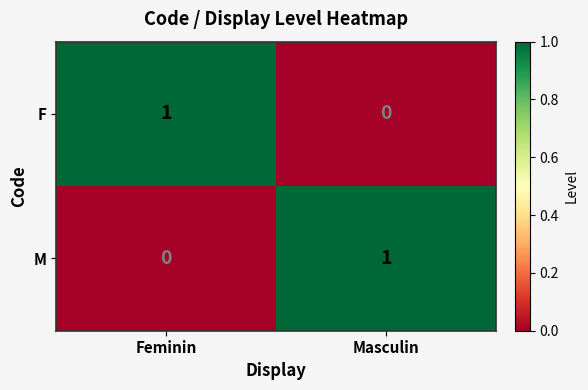

Is the value of F at Feminin greater than the value of M at Feminin?

Yes